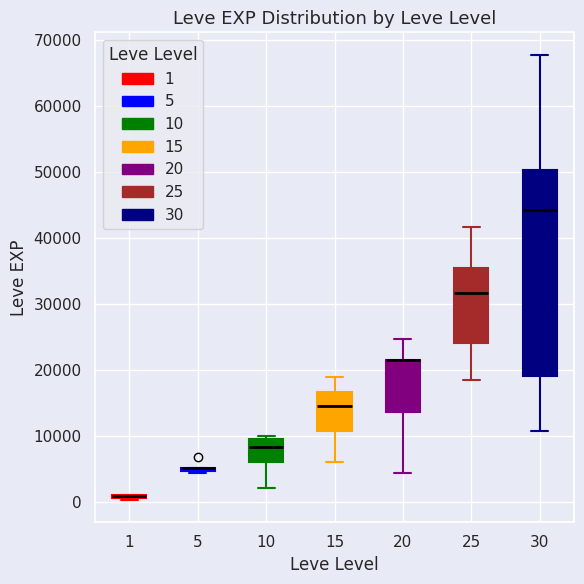

Which box is the tallest, from its lower edge to its upper edge?

30